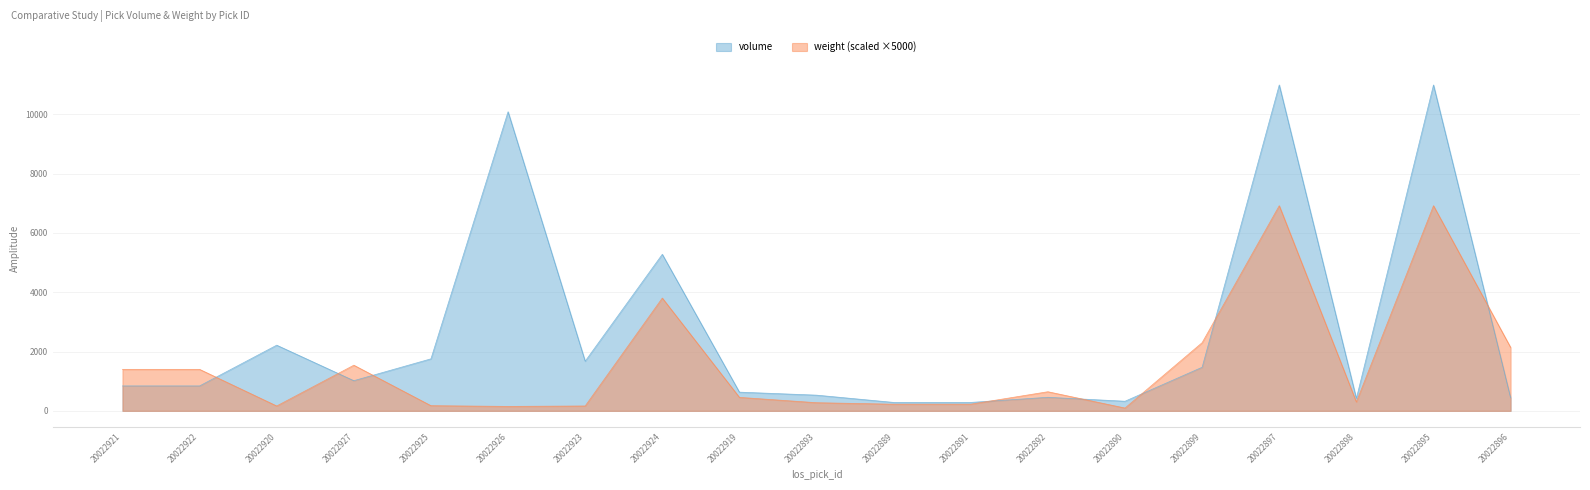

Is it true that volume equals 3947.3 at 20022920?

False